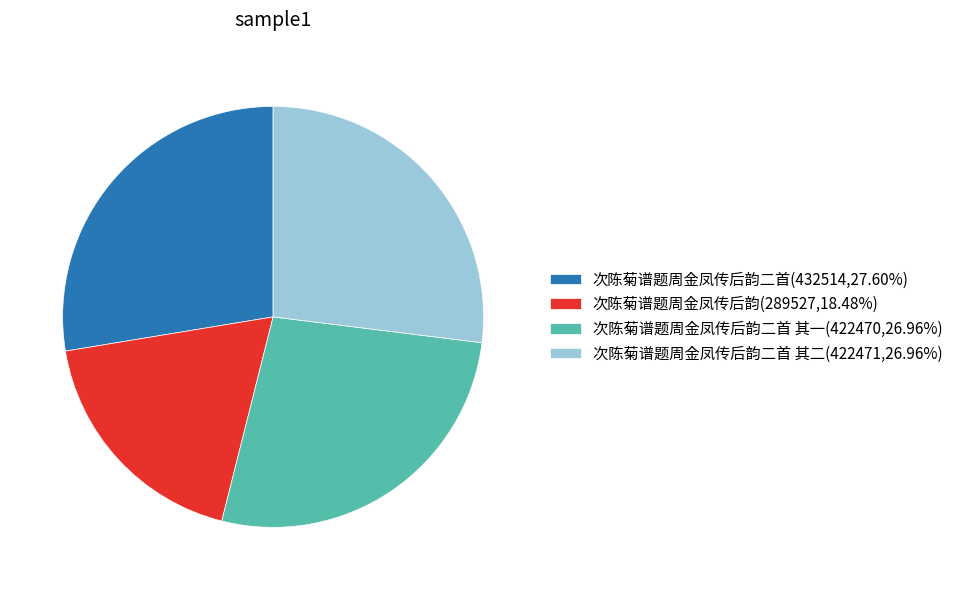

Does any single category account for the majority?

No